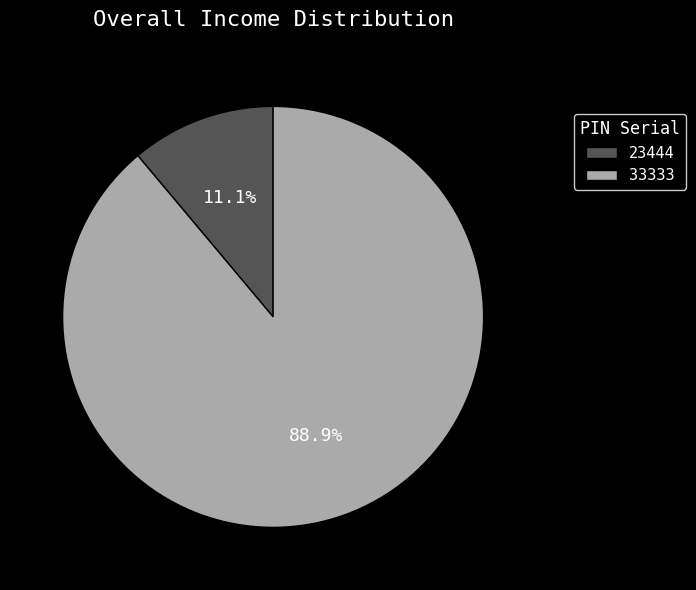

How much of the chart is everything except 23444?

88.9%